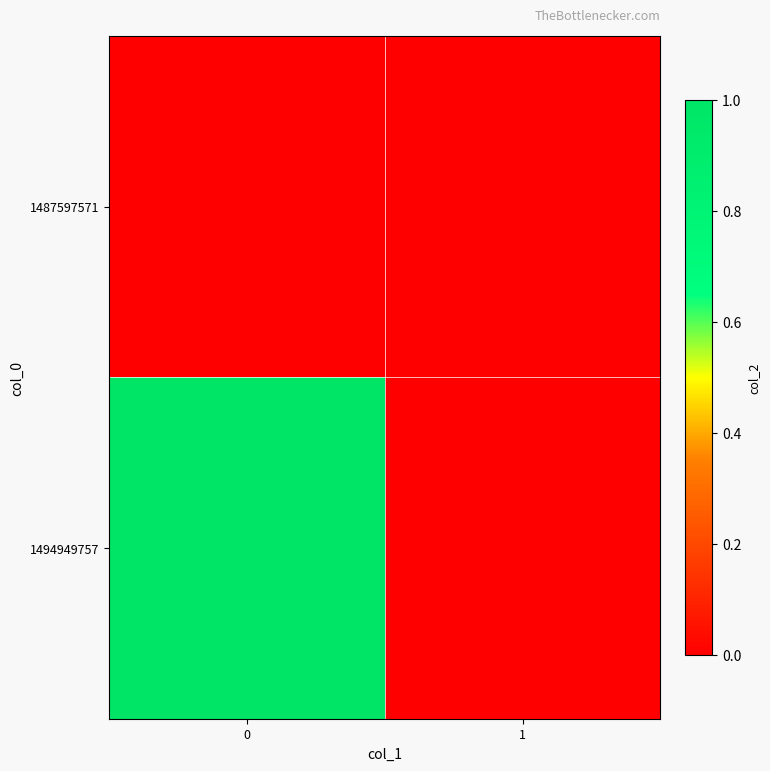

Which series has the largest range (max minus min)?

1494949757